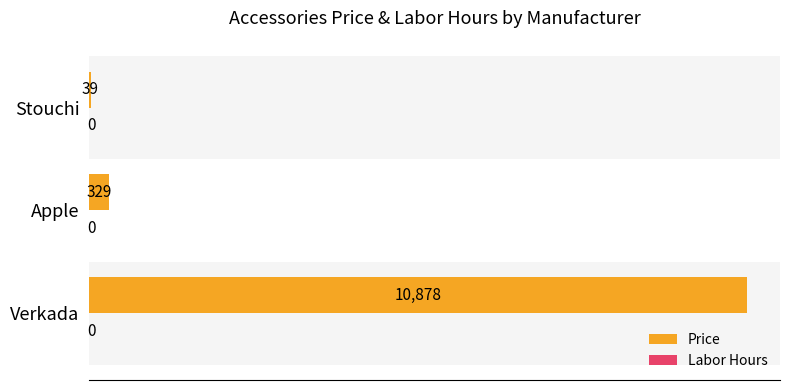

Count the number of categories in the chart.

3